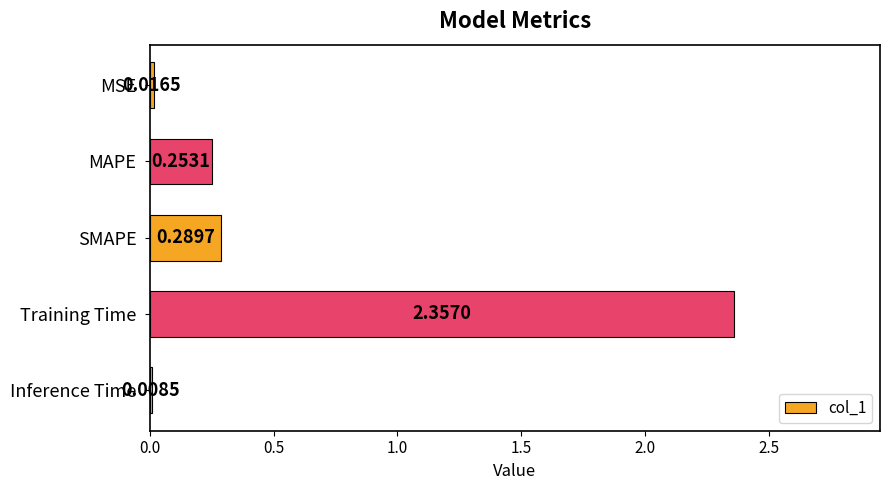

What is the change in value from MSE to Training Time?

+2.3